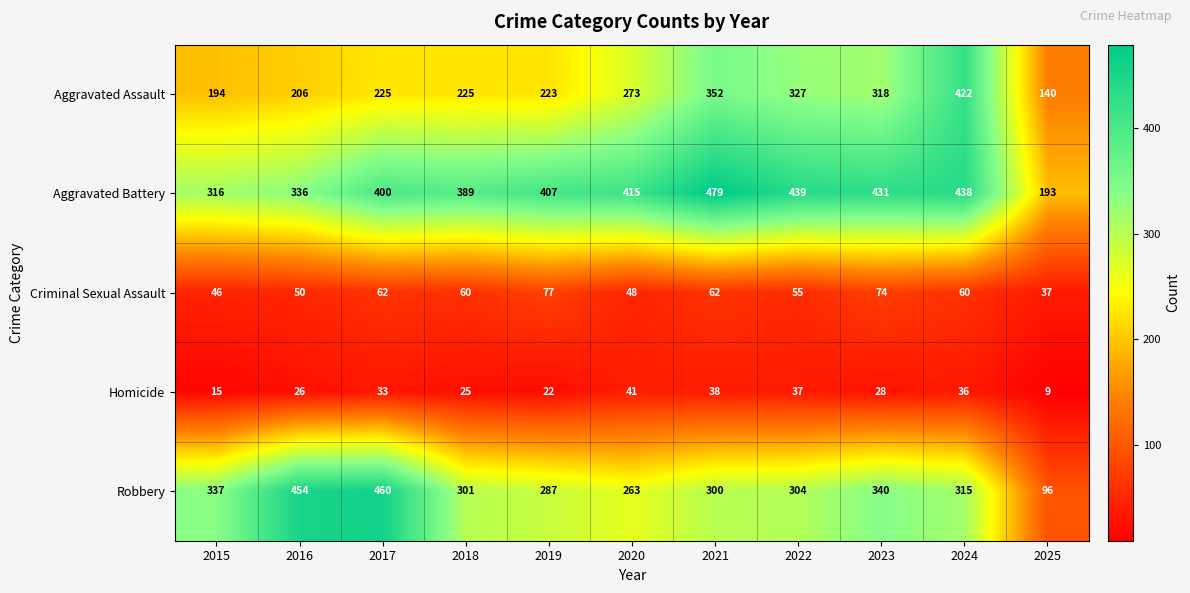

List the labels in order of Homicide value, smallest first.

2025, 2015, 2019, 2018, 2016, 2023, 2017, 2024, 2022, 2021, 2020